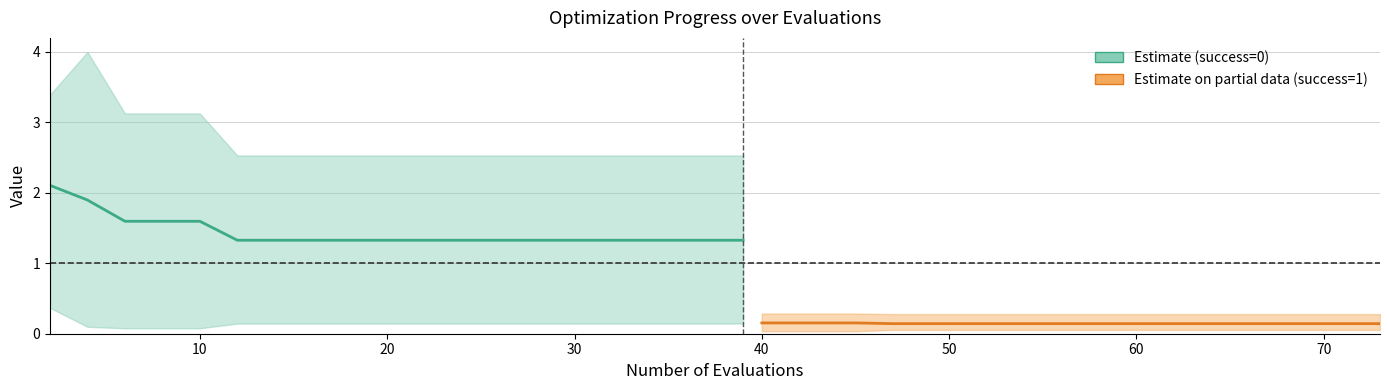

How many distinct data groups are displayed?

2